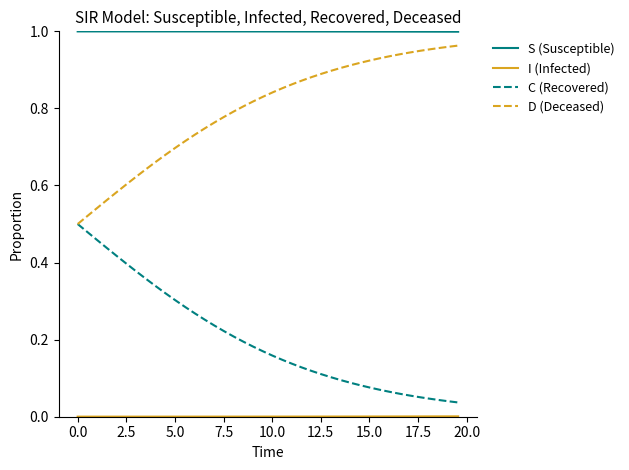

True or false: D (Deceased) and S (Susceptible) intersect in this chart.

False